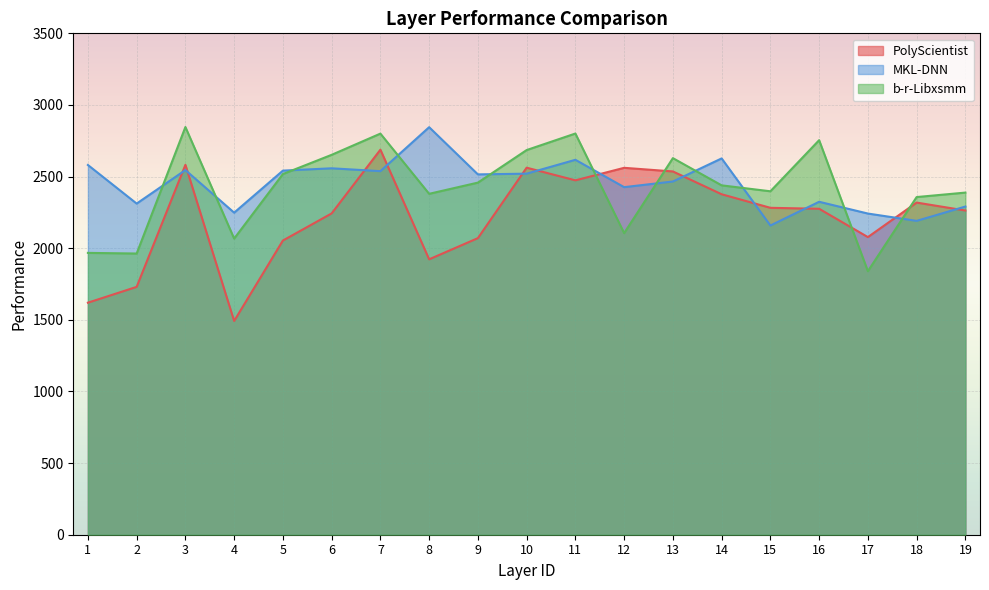

Is it true that PolyScientist equals 4142.8 at 14?

False